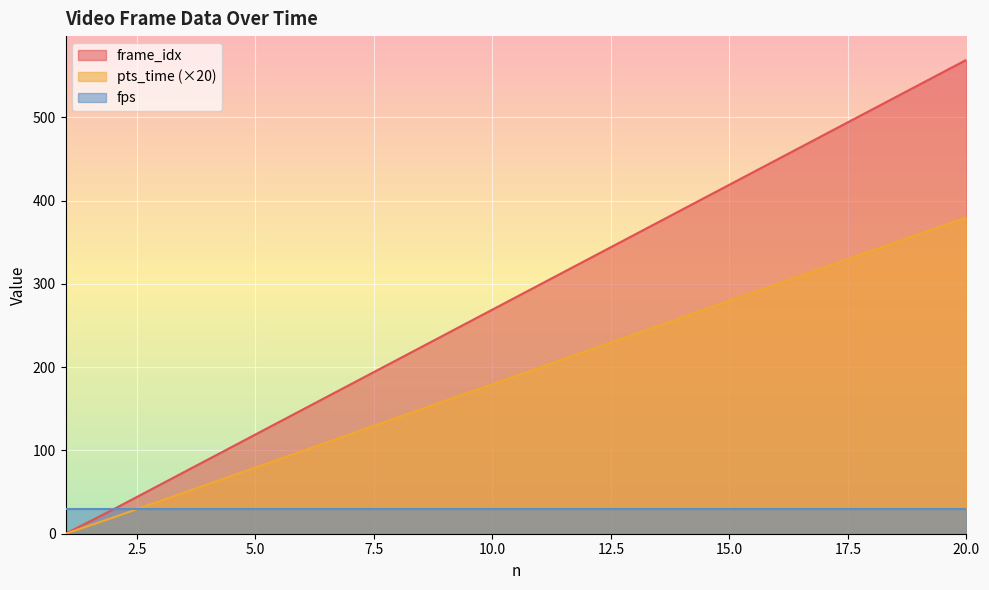

Rank the series by their average value, from lowest to highest.

fps, pts_time (×20), frame_idx